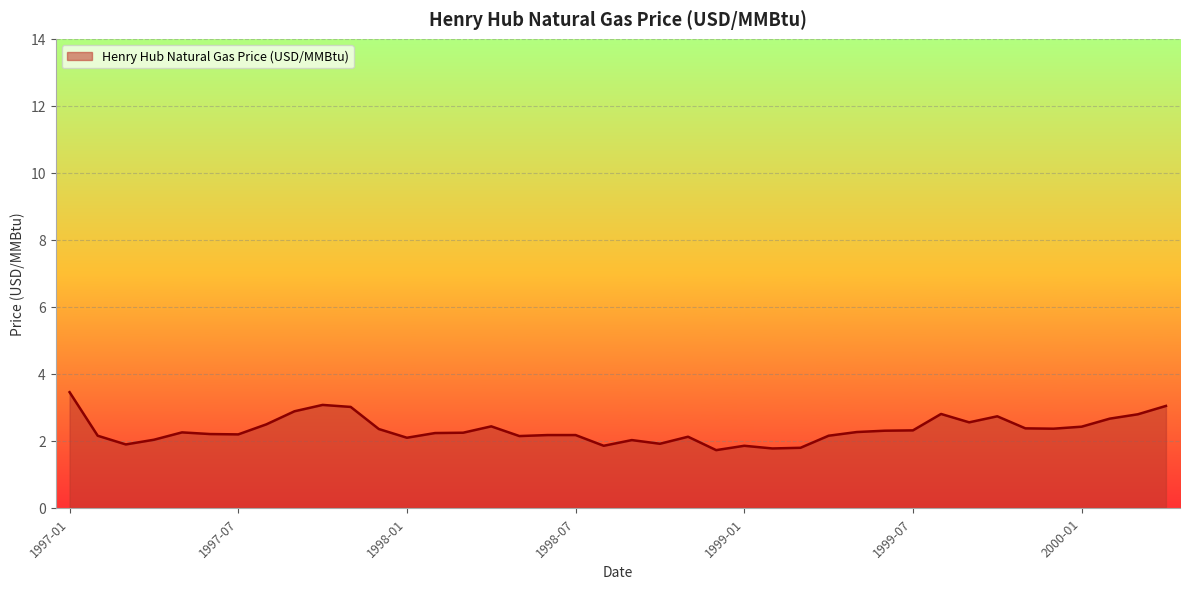

What is the minimum value shown in the chart?

1.7